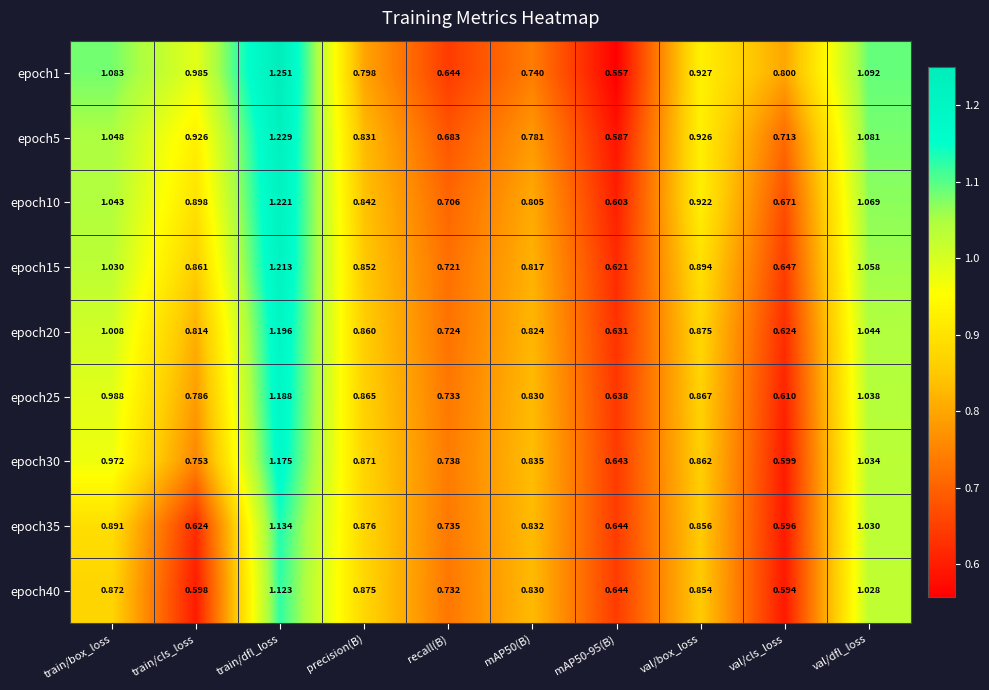

Which category has the highest value across all series?

train/dfl_loss